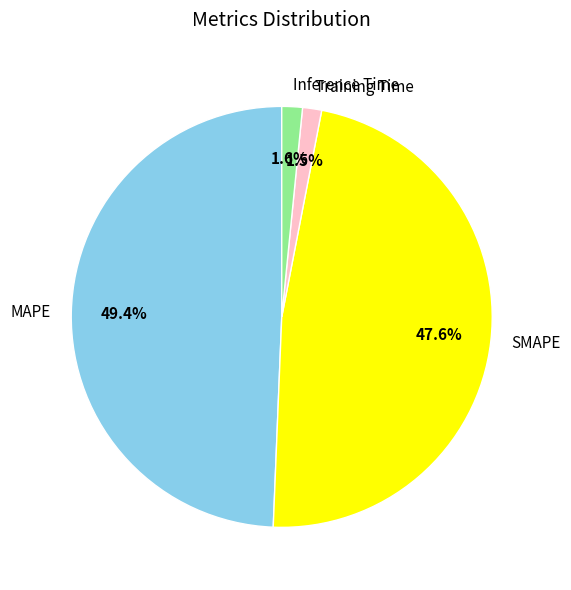

Does any single category account for the majority?

No